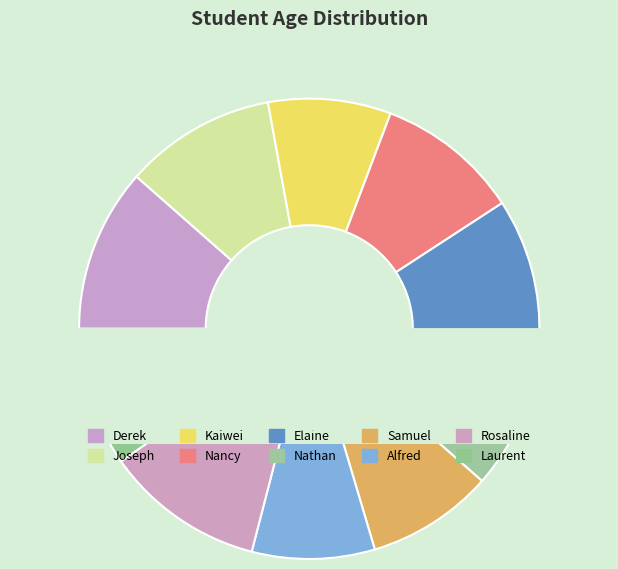

Do Rosaline and Alfred together represent more than half of the pie?

No